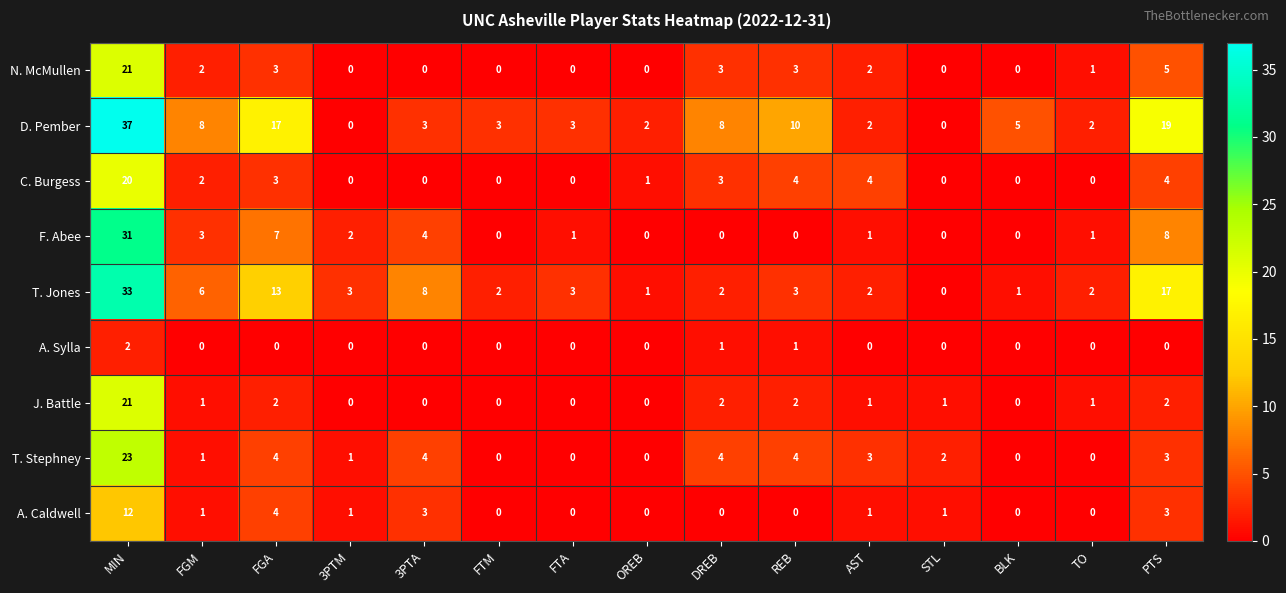

What is the difference between the T. Jones values at FGM and TO?

4